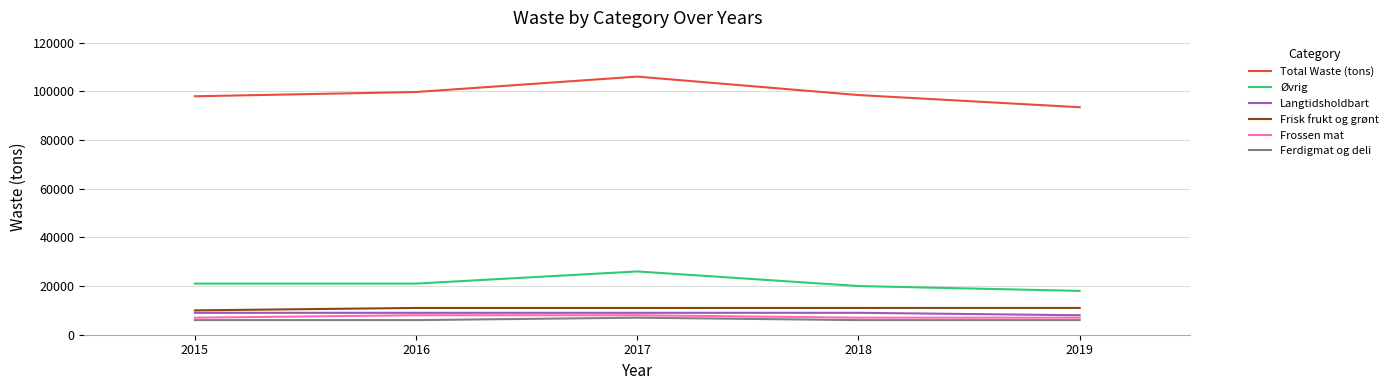

How many interior local peaks does the Total Waste (tons) series have?

1